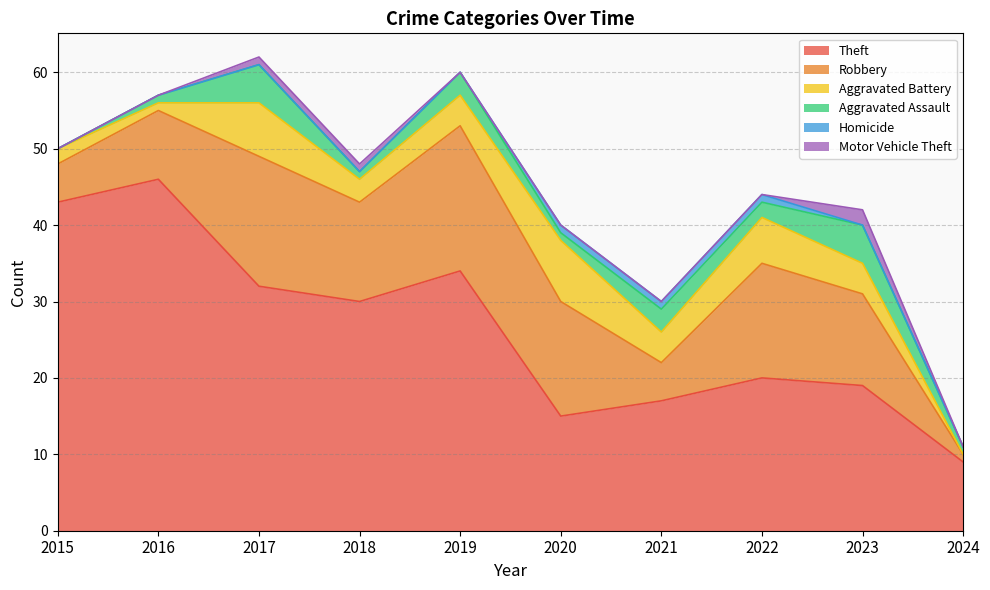

True or false: Robbery has a value of 2 at 2016.

False